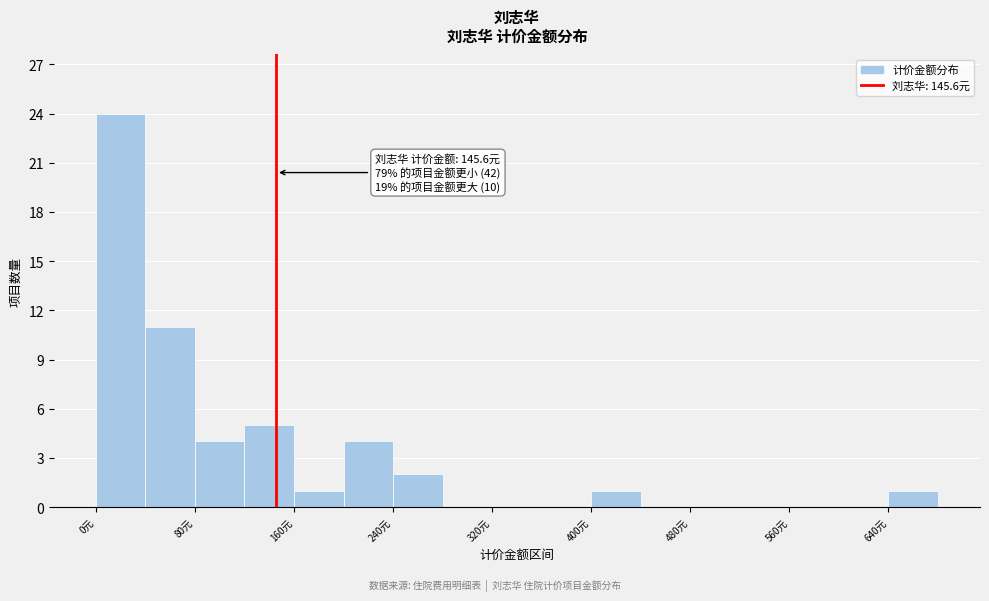

Which range on the x-axis has the tallest bar?

0 to 40